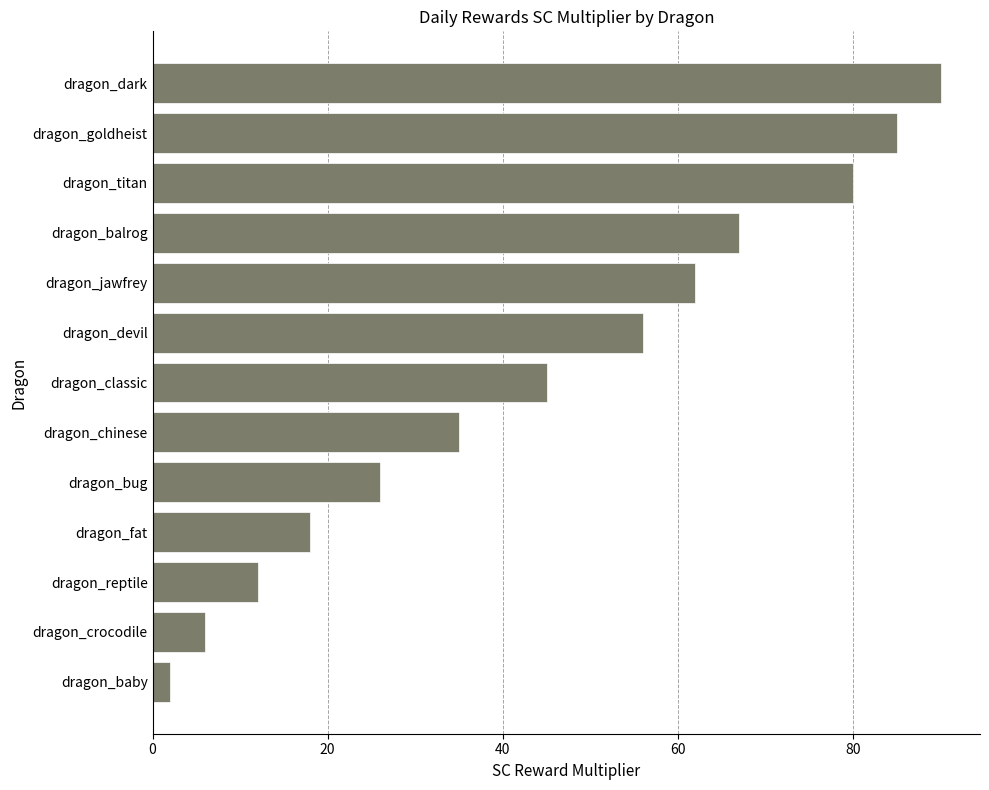

Rank the categories by value from lowest to highest.

dragon_baby, dragon_crocodile, dragon_reptile, dragon_fat, dragon_bug, dragon_chinese, dragon_classic, dragon_devil, dragon_jawfrey, dragon_balrog, dragon_titan, dragon_goldheist, dragon_dark